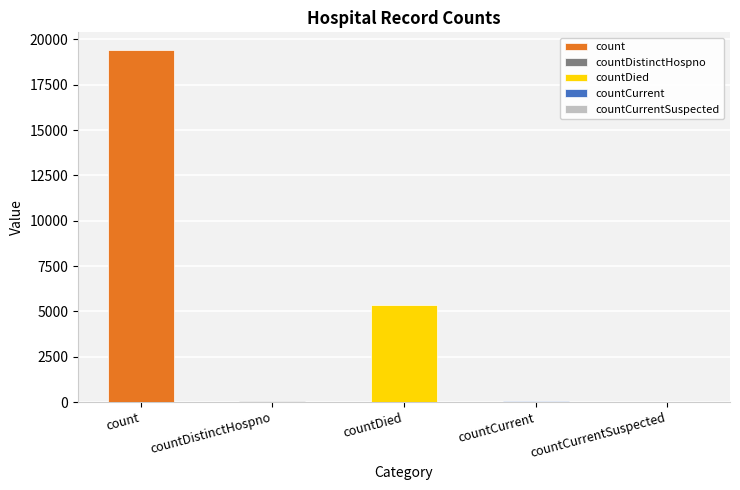

What is the maximum value shown in the chart?

19420